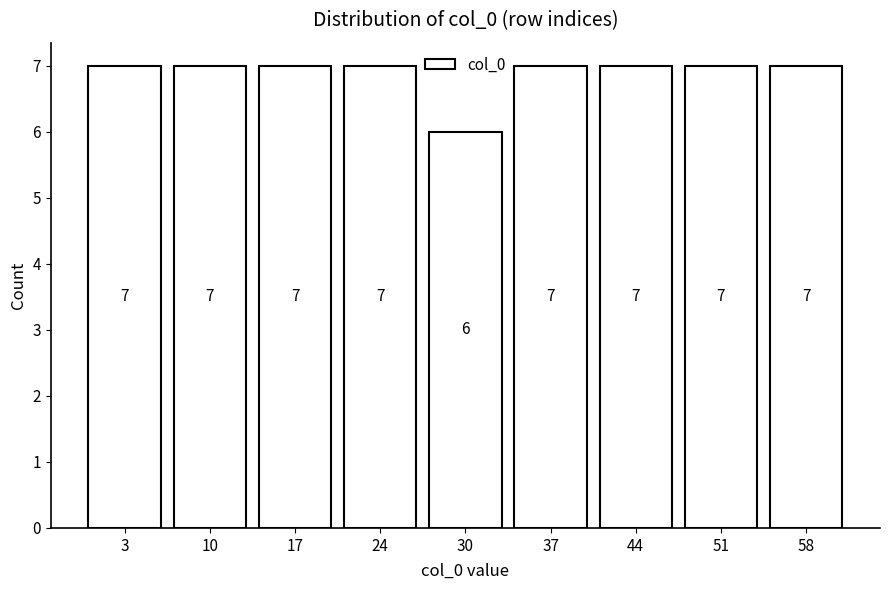

Reading left to right, transcribe this chart: for each bar, give the range it covers on the x-axis and its height. The bar edges are not printed on the chart, so give them approximately, as read against the axis.

0 to 7: 7
7 to 14: 7
14 to 20: 7
20 to 27: 7
27 to 34: 6
34 to 41: 7
41 to 47: 7
47 to 54: 7
54 to 61: 7